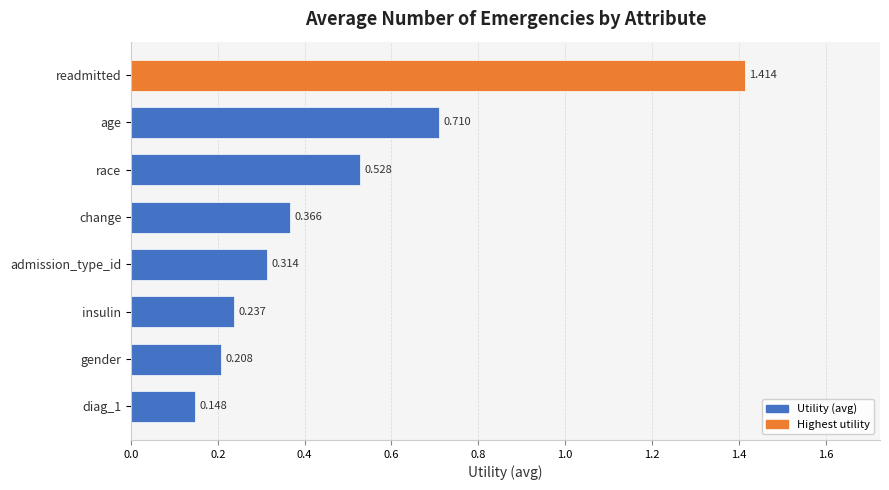

How many categories are shown in the chart?

8